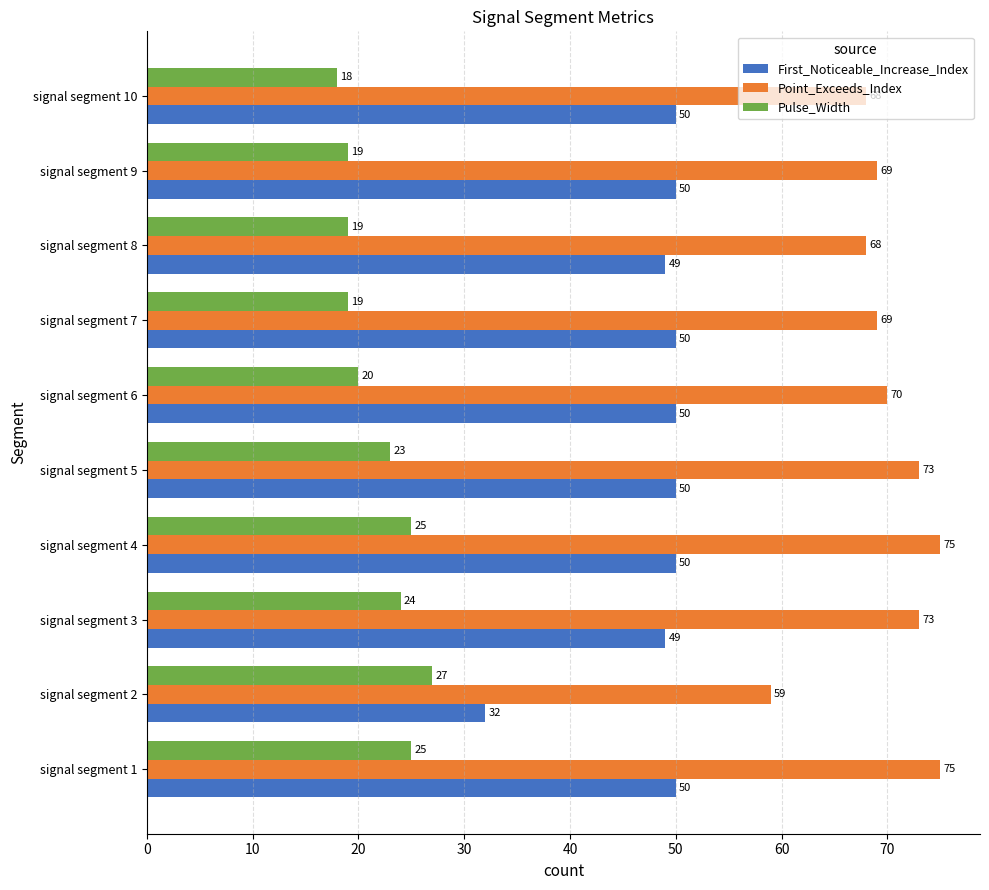

Rank the series by their maximum value, from highest to lowest.

Point_Exceeds_Index, First_Noticeable_Increase_Index, Pulse_Width